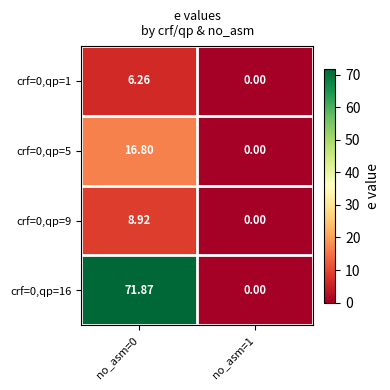

Is the value of crf=0,qp=16 at no_asm=0 greater than the value of crf=0,qp=1 at no_asm=1?

Yes